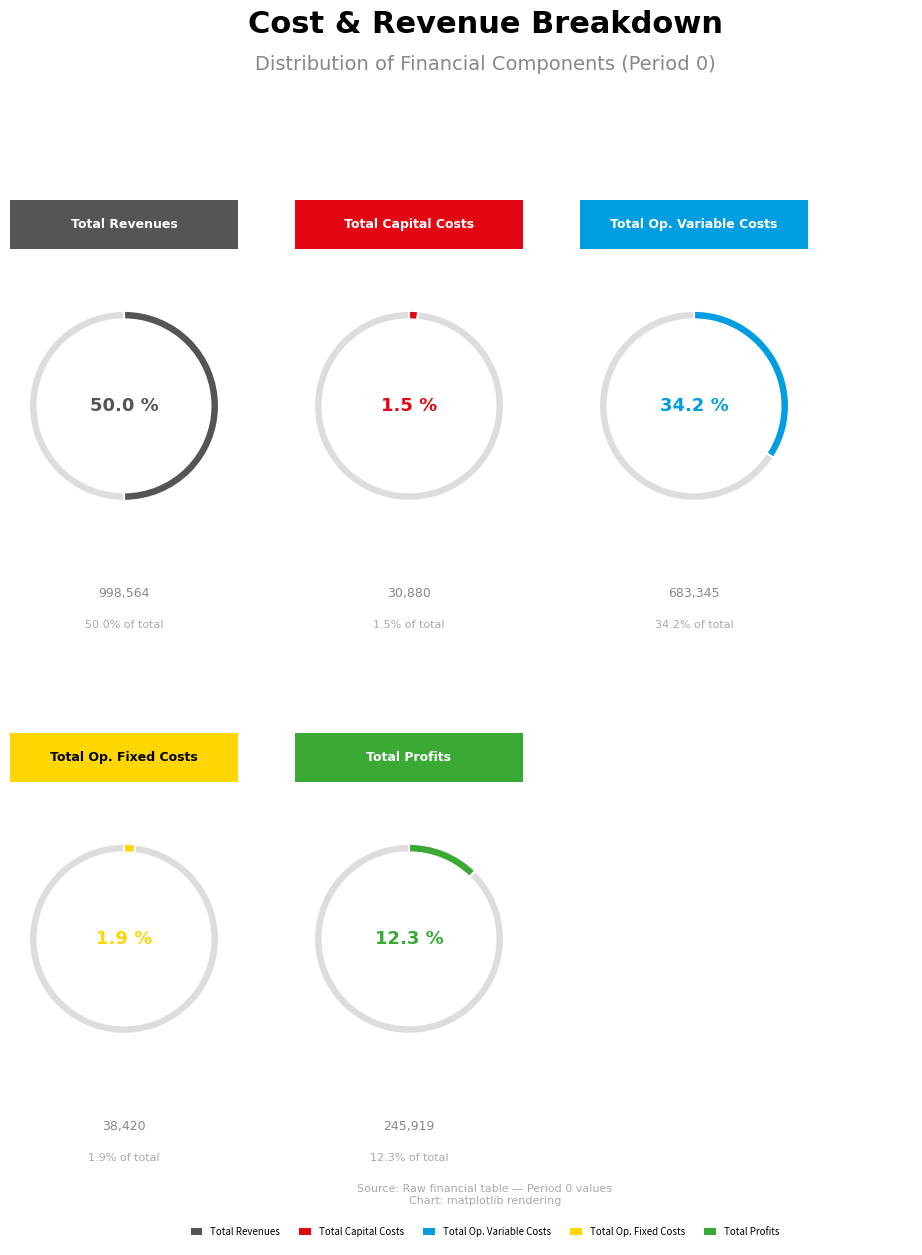

Count the number of slices in the pie.

5